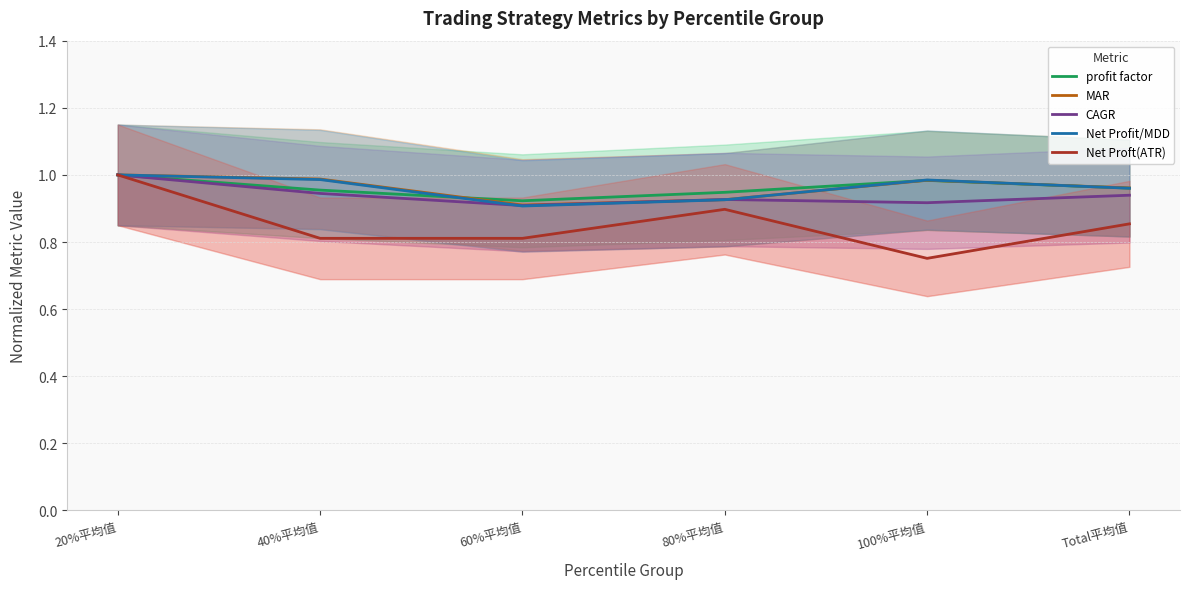

Reading left to right, list all the values displayed in this chart.

profit factor: 1.0	1.0	0.9	0.9	1.0	1.0
MAR: 1.0	1.0	0.9	0.9	1.0	1.0
CAGR: 1.0	0.9	0.9	0.9	0.9	0.9
Net Profit/MDD: 1.0	1.0	0.9	0.9	1.0	1.0
Net Proft(ATR): 1.0	0.8	0.8	0.9	0.8	0.9